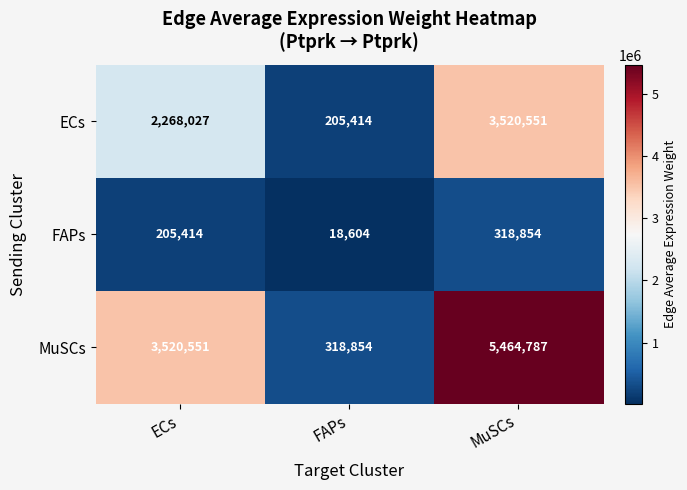

Which label corresponds to the largest value in the chart?

MuSCs